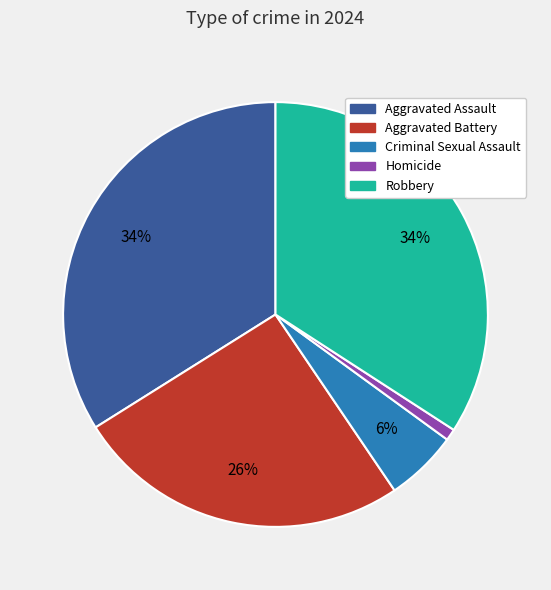

Does Robbery account for over 50% of the chart?

No